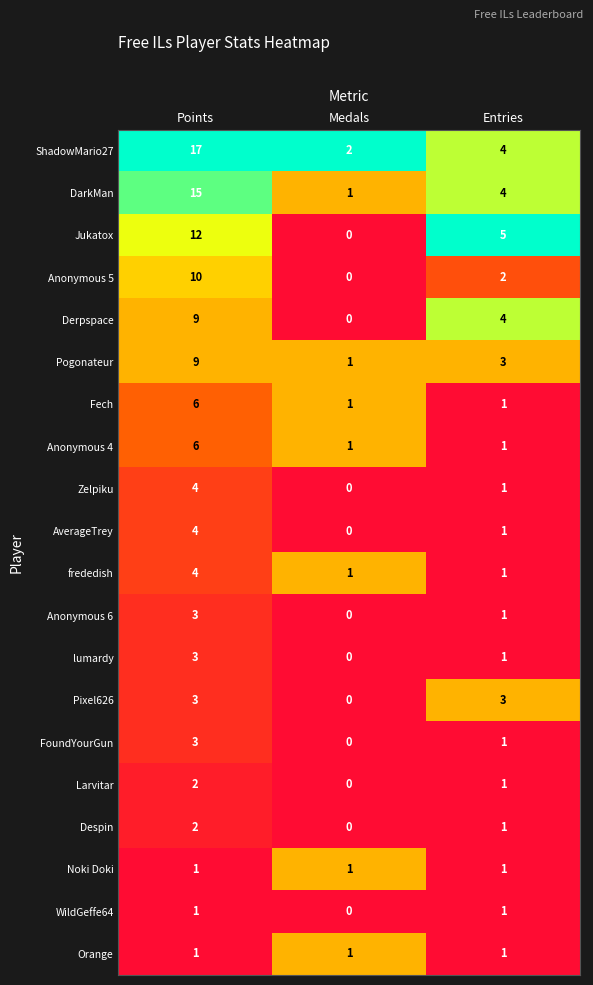

At which label does Larvitar first exceed 1?

Points